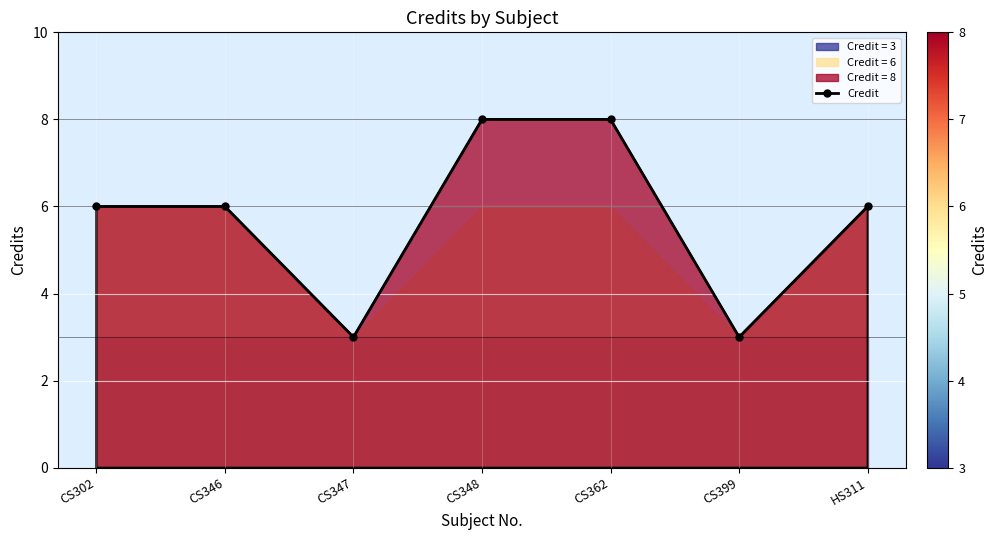

Rank the categories by value from lowest to highest.

CS347, CS399, CS302, CS346, HS311, CS348, CS362